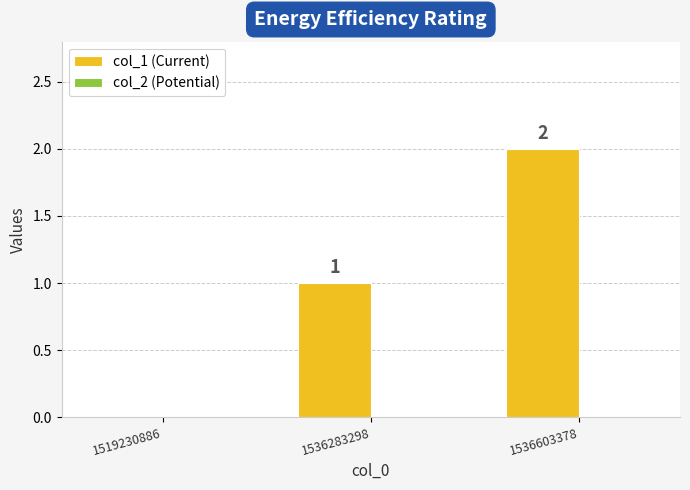

The chart shows a value of 0 at 1519230886. True or false?

True